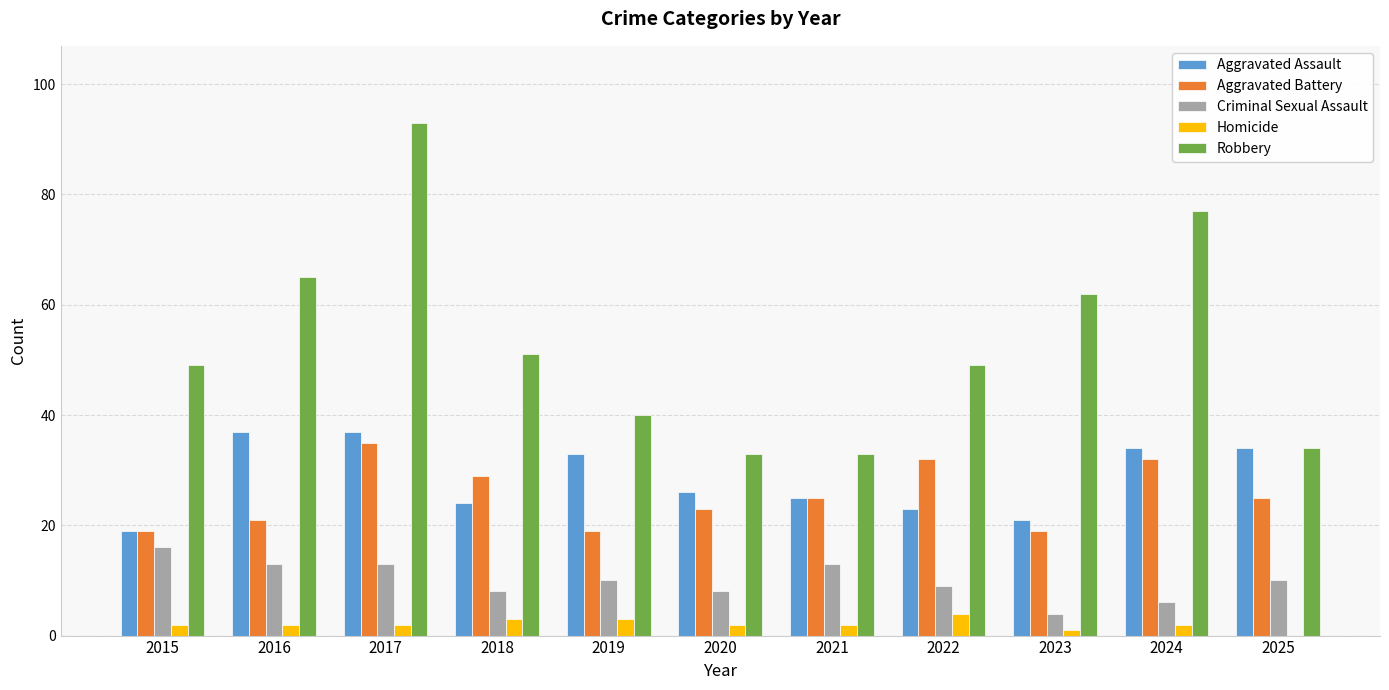

Where is Robbery nearest to the value 63?

2023